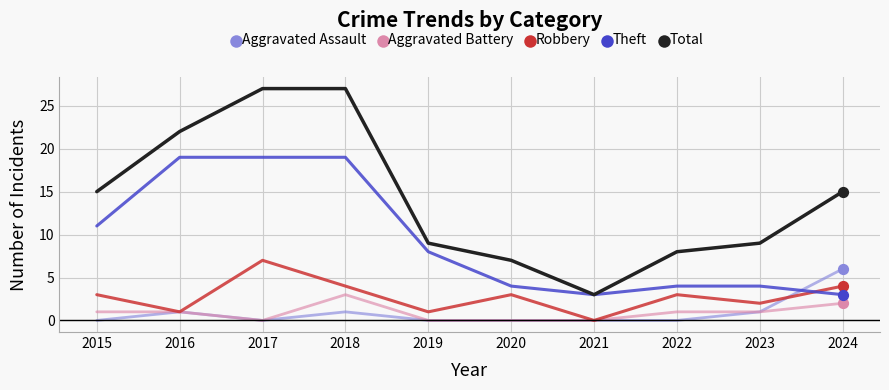

Is the value of Theft at 2021 greater than the value of Total at 2023?

No